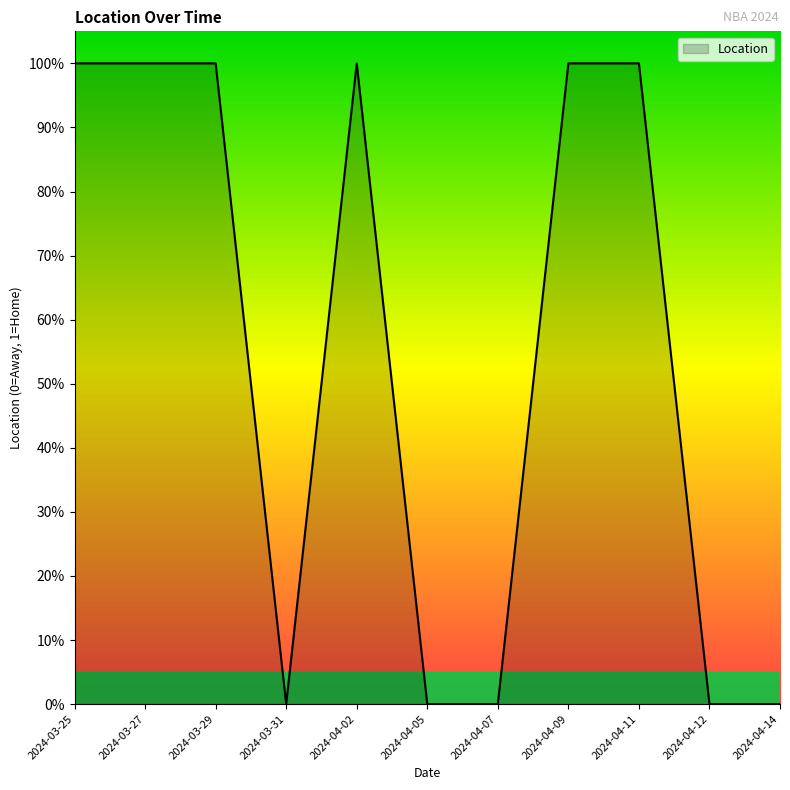

Rank the categories by value from highest to lowest.

2024-03-25, 2024-03-27, 2024-03-29, 2024-04-02, 2024-04-09, 2024-04-11, 2024-03-31, 2024-04-05, 2024-04-07, 2024-04-12, 2024-04-14